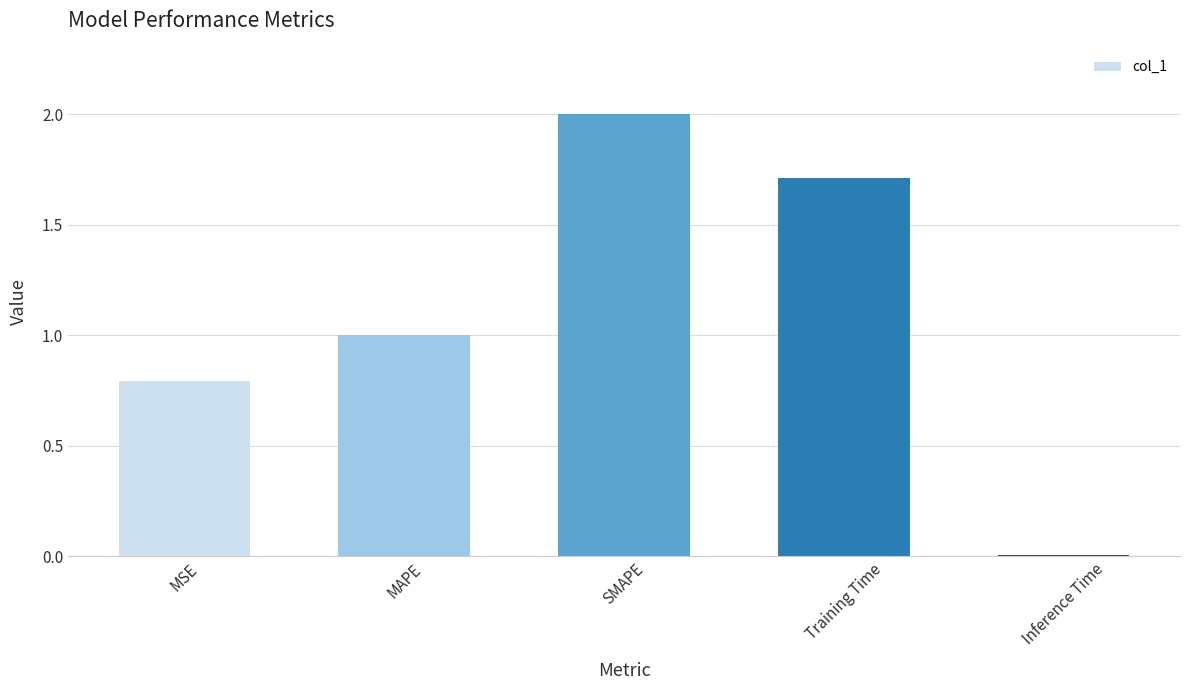

At which category does the chart reach its minimum across all series?

Inference Time